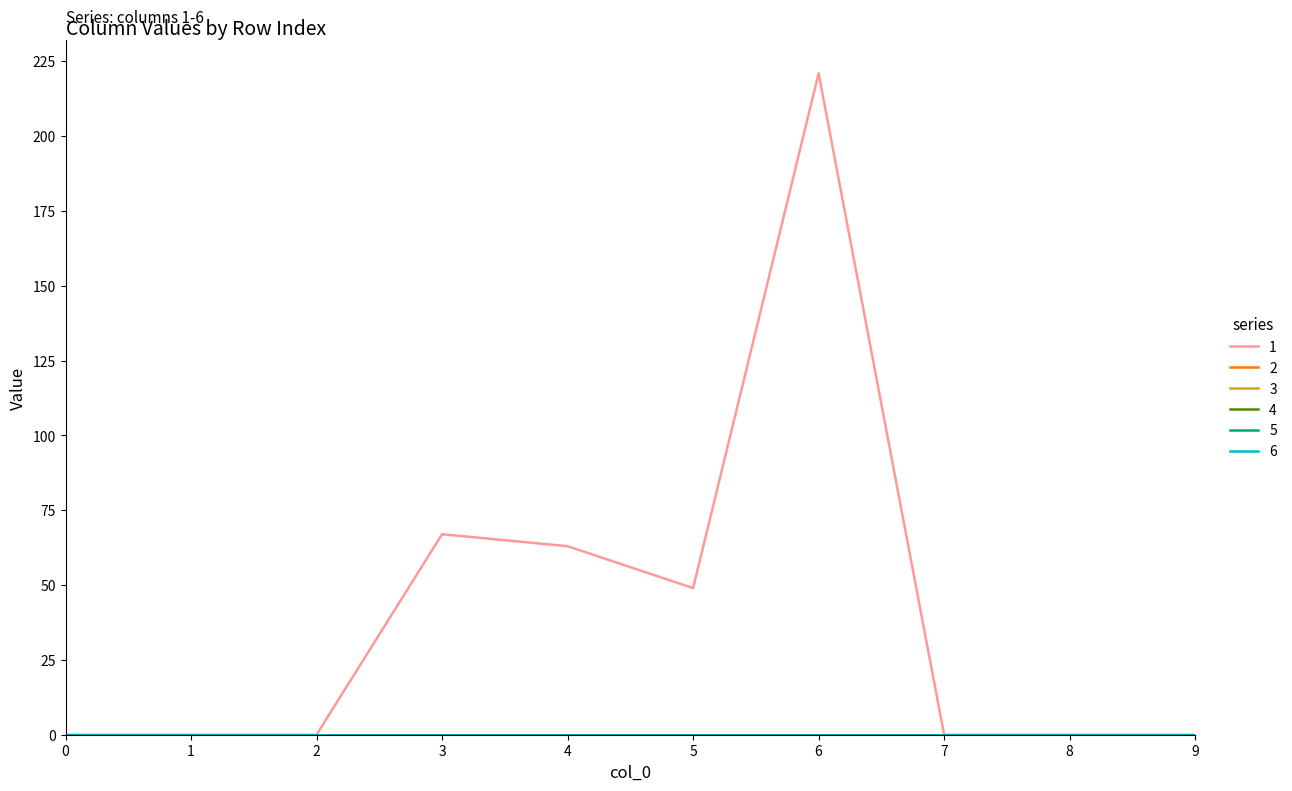

Is this an area chart (filled region under the line)?

No